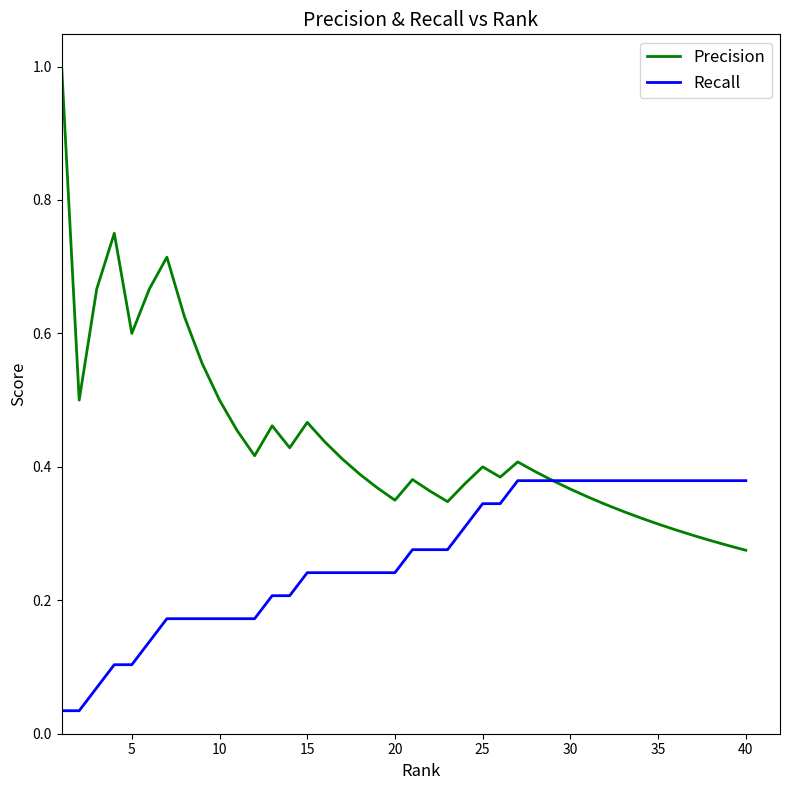

Rank the series by their average value, from highest to lowest.

Precision, Recall